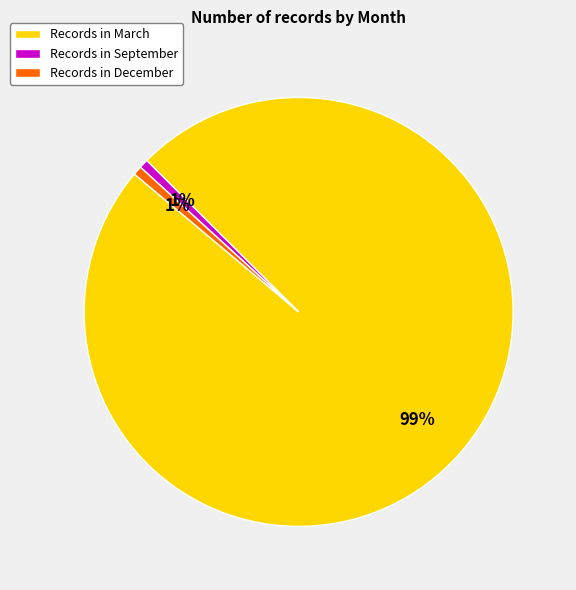

Which category has the biggest portion of the pie?

Records in March